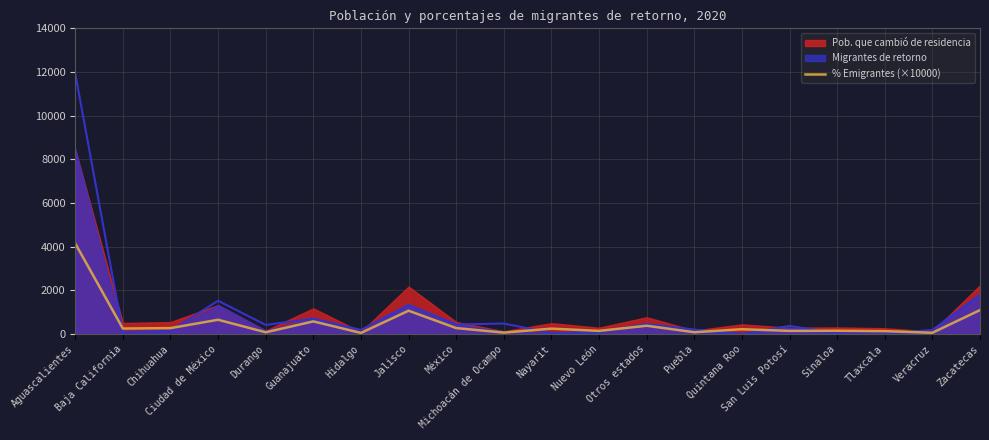

What is the difference between the maximum and second lowest values?

4095.0